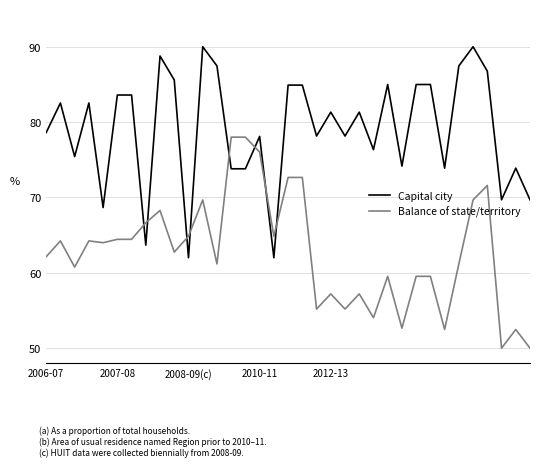

Rank the series by their average value, from lowest to highest.

Balance of state/territory, Capital city